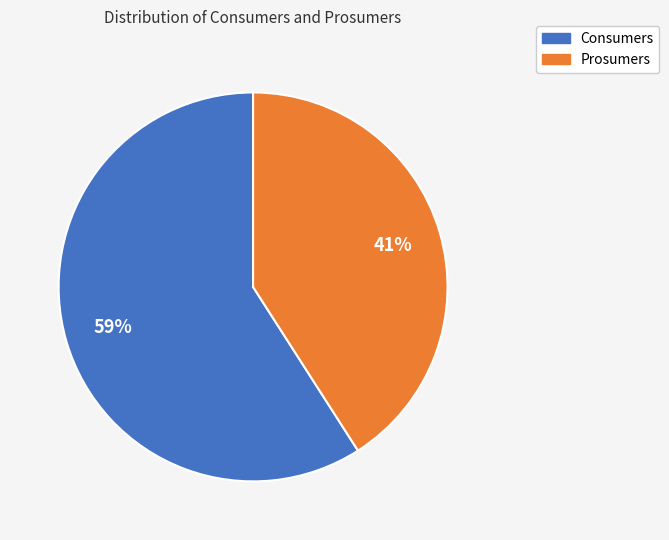

To the nearest percent, what is the combined percentage of Consumers and Prosumers?

100%